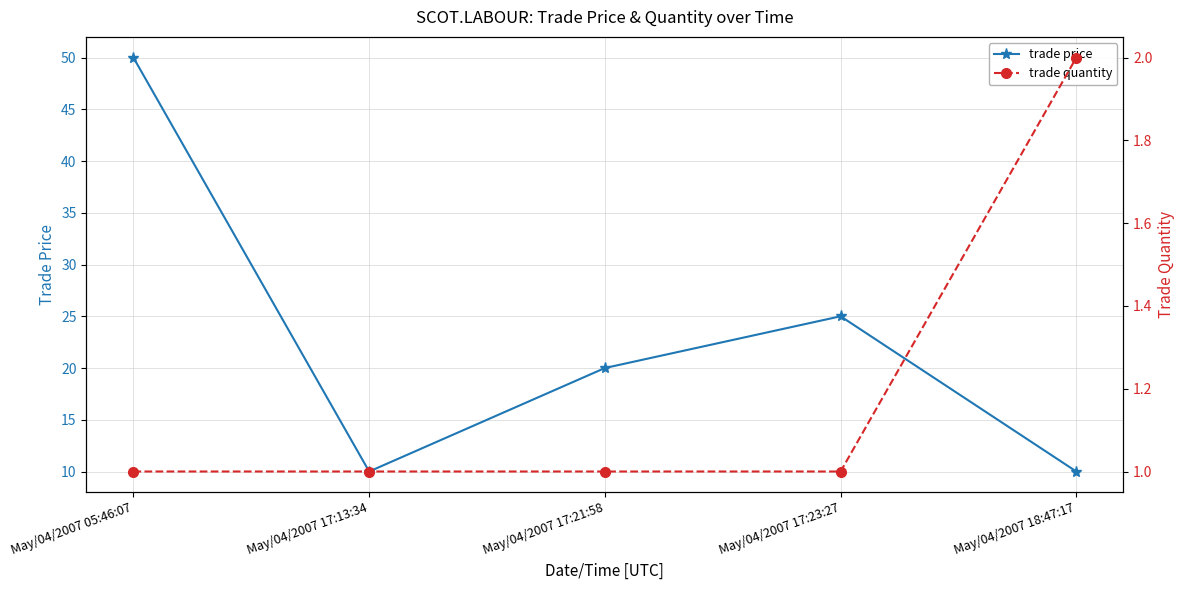

What is the average value of the trade price series?

23